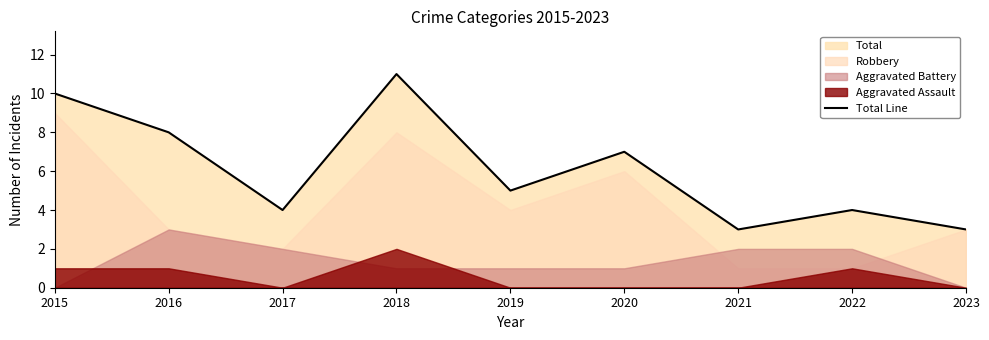

What is the difference between the maximum and minimum values?

8